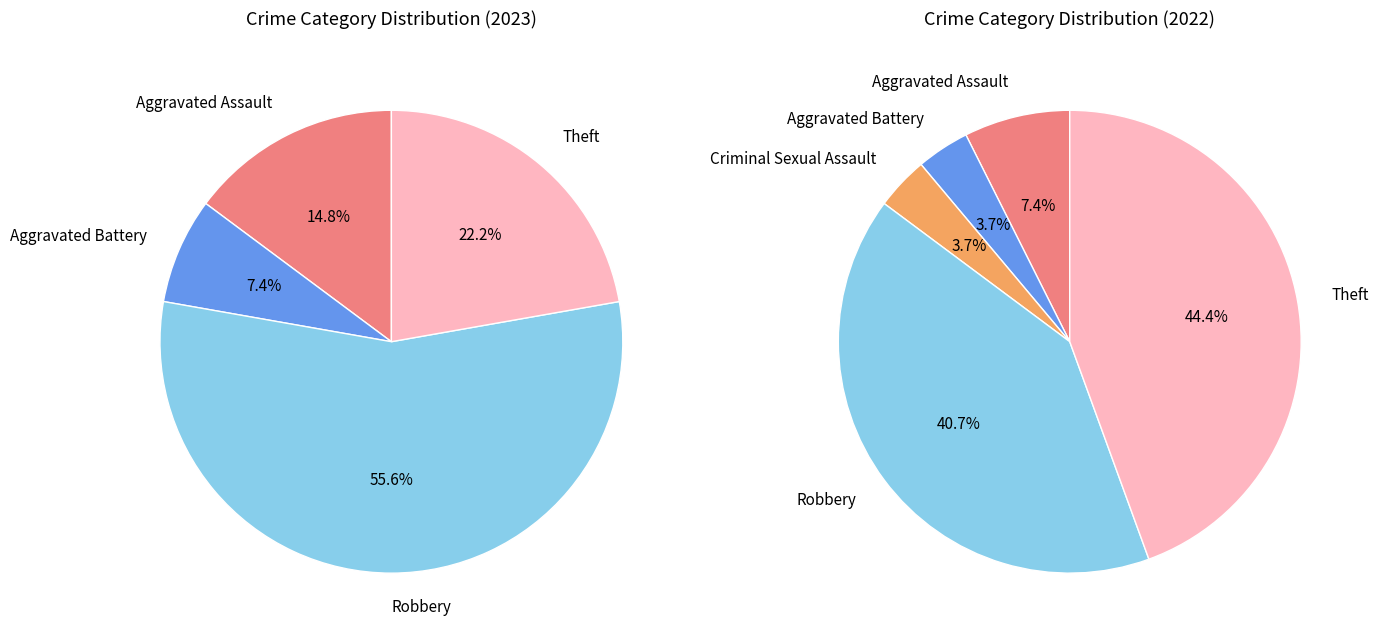

To the nearest percent, what percentage of the pie is Aggravated Assault?

7%